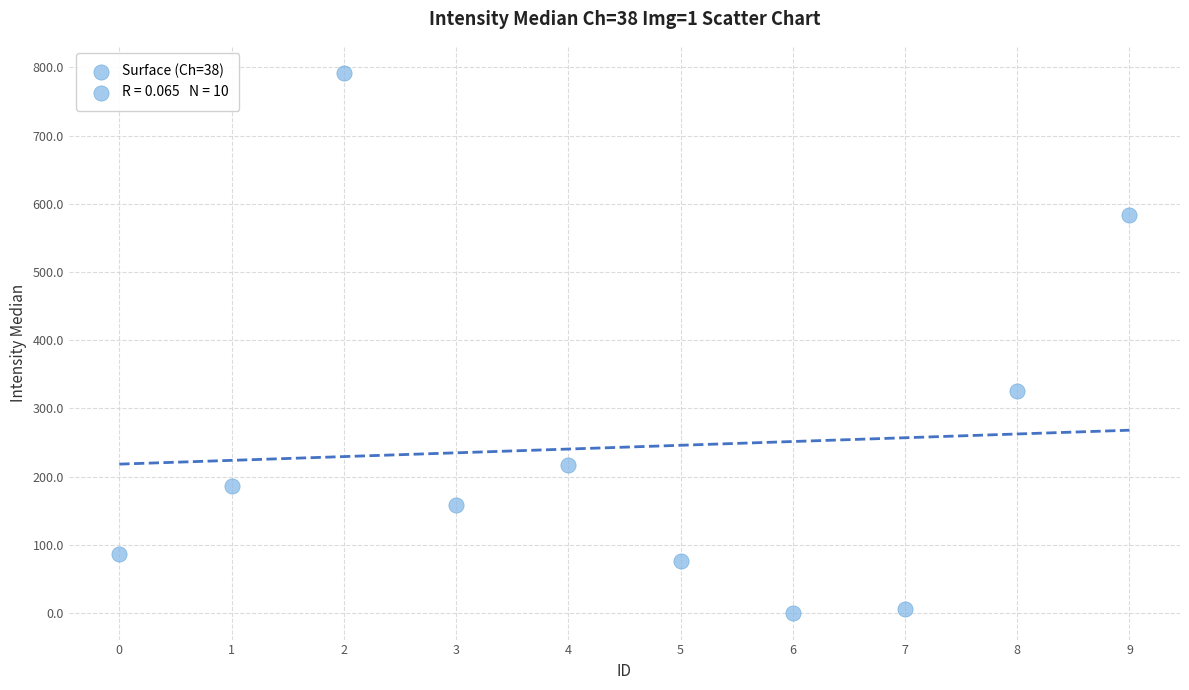

What is the range of Y values (max minus min)?

791.5